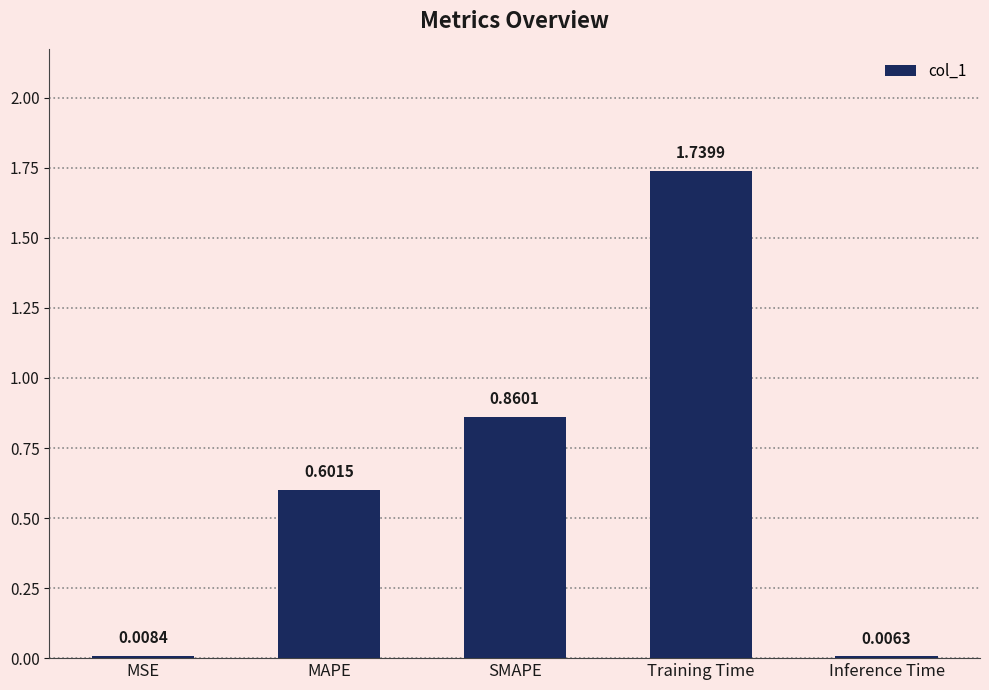

What is the sum of all values?

3.2